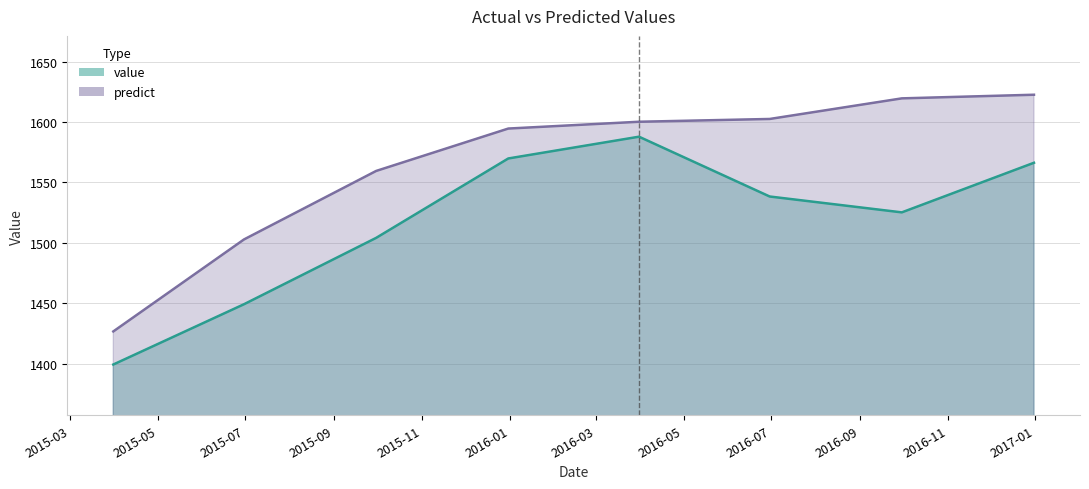

What is the minimum value for value?

1399.4